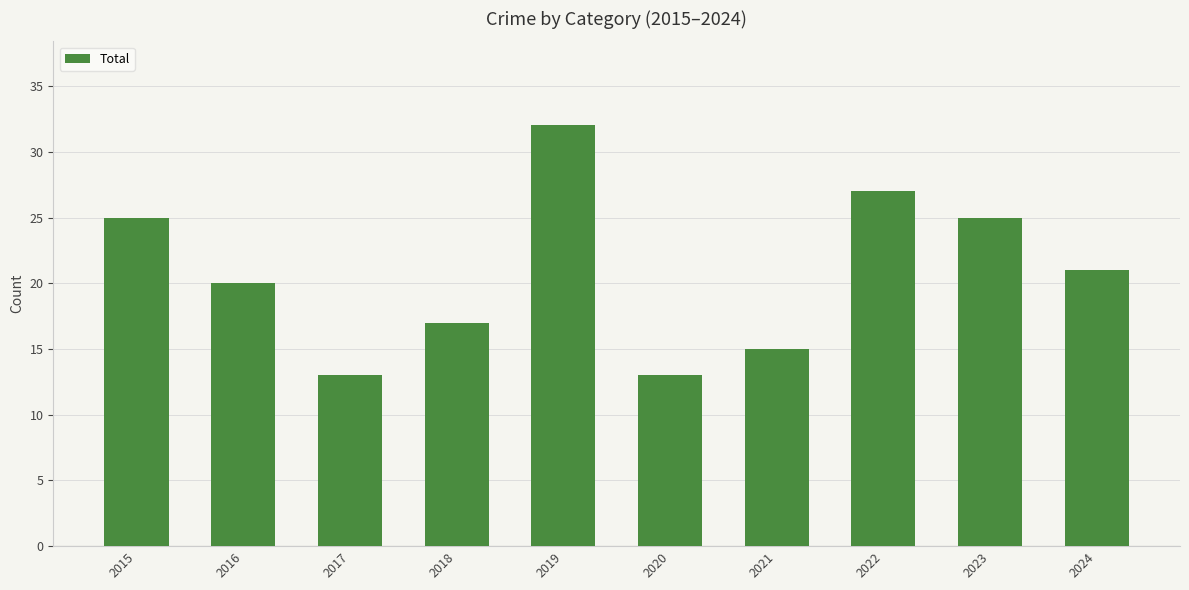

Count the number of categories in the chart.

10